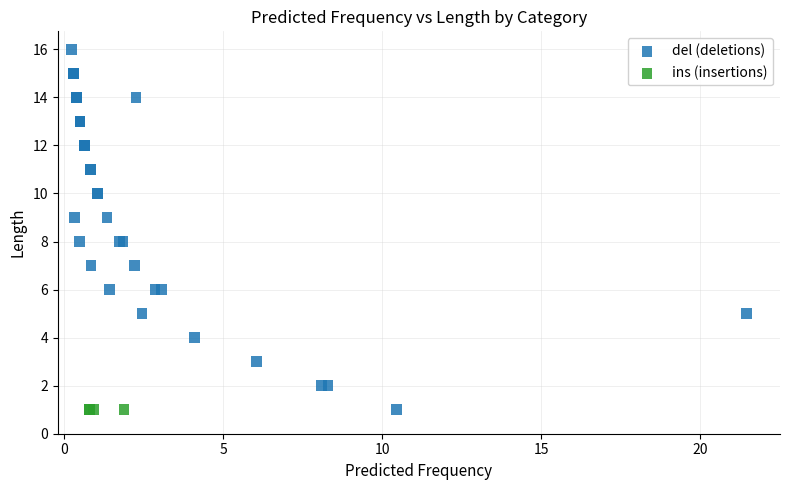

Which series reaches the maximum Y coordinate?

del (deletions)